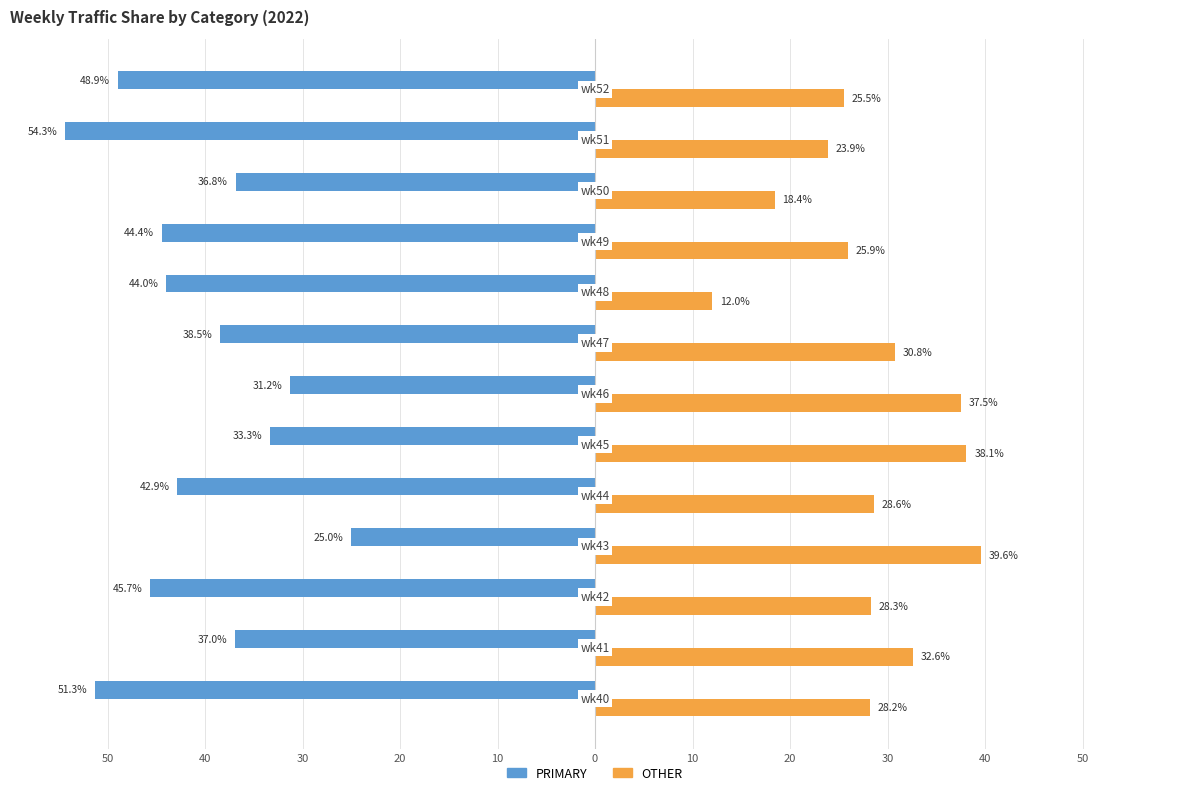

What are all the series names shown in the legend?

PRIMARY, OTHER